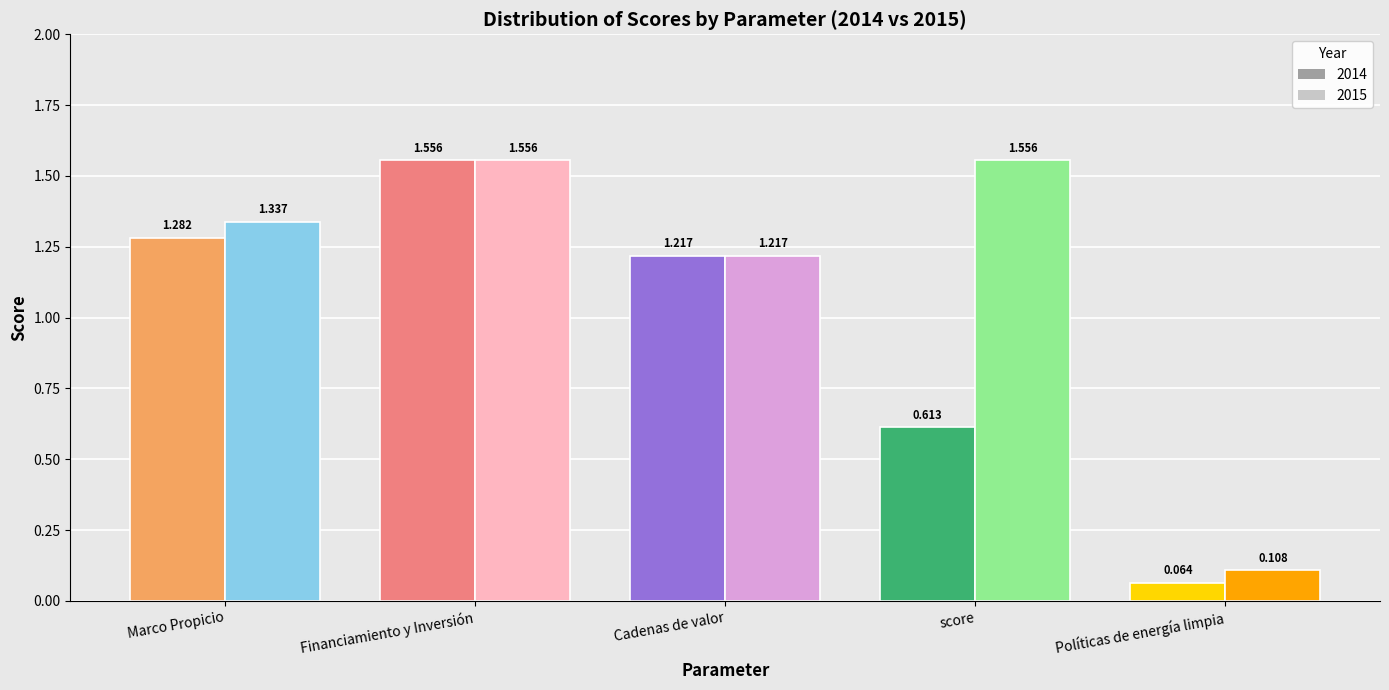

Which has a higher value, Cadenas de valor or Financiamiento y Inversión?

Financiamiento y Inversión